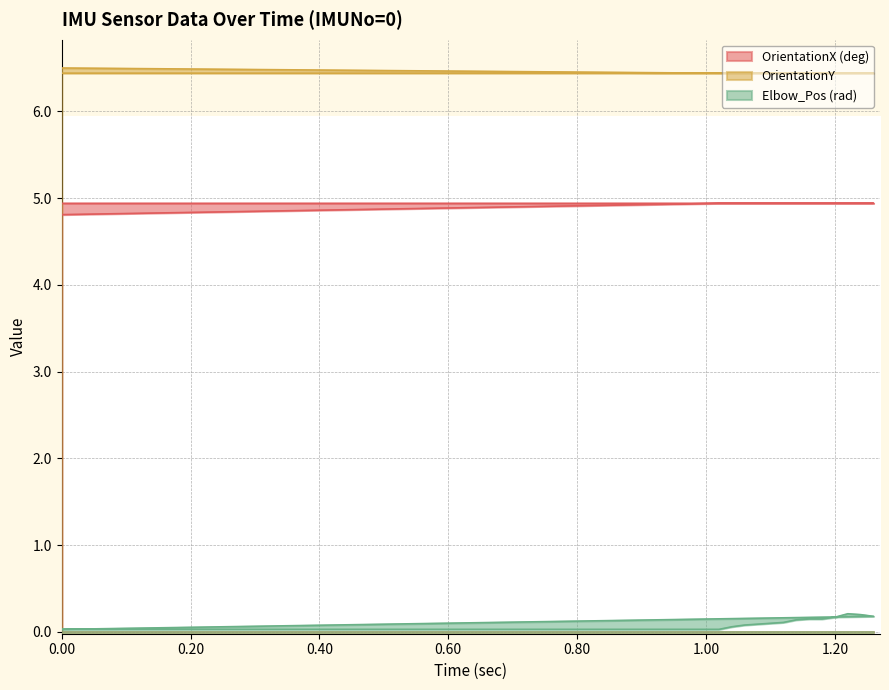

What is the maximum value for Elbow_Pos (rad)?

0.2